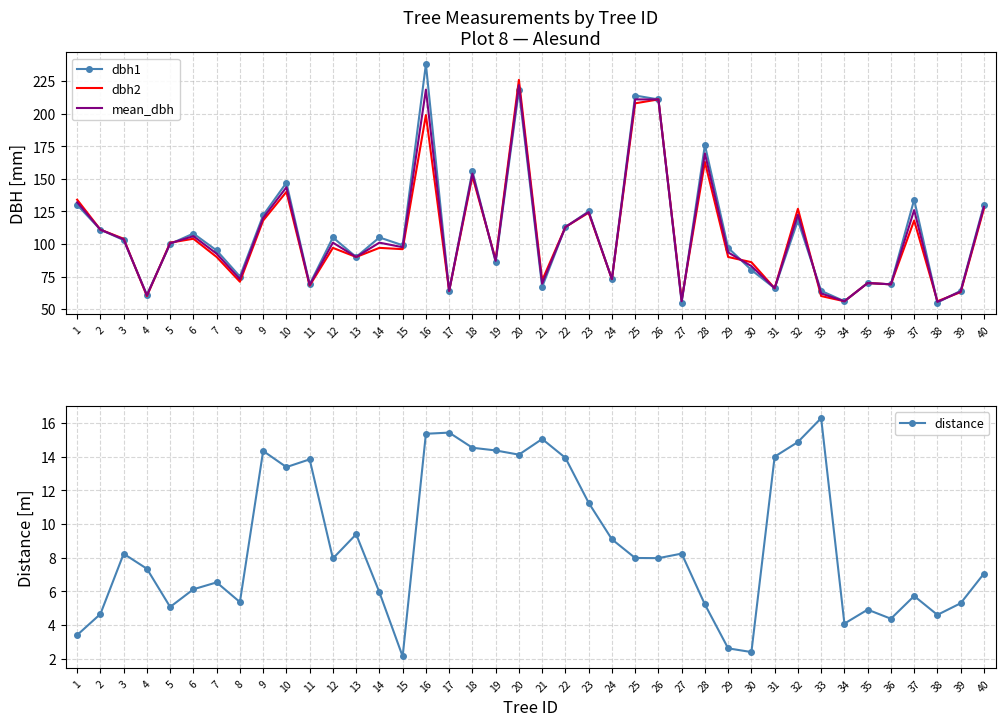

Between 21 and 14, which is larger?

14